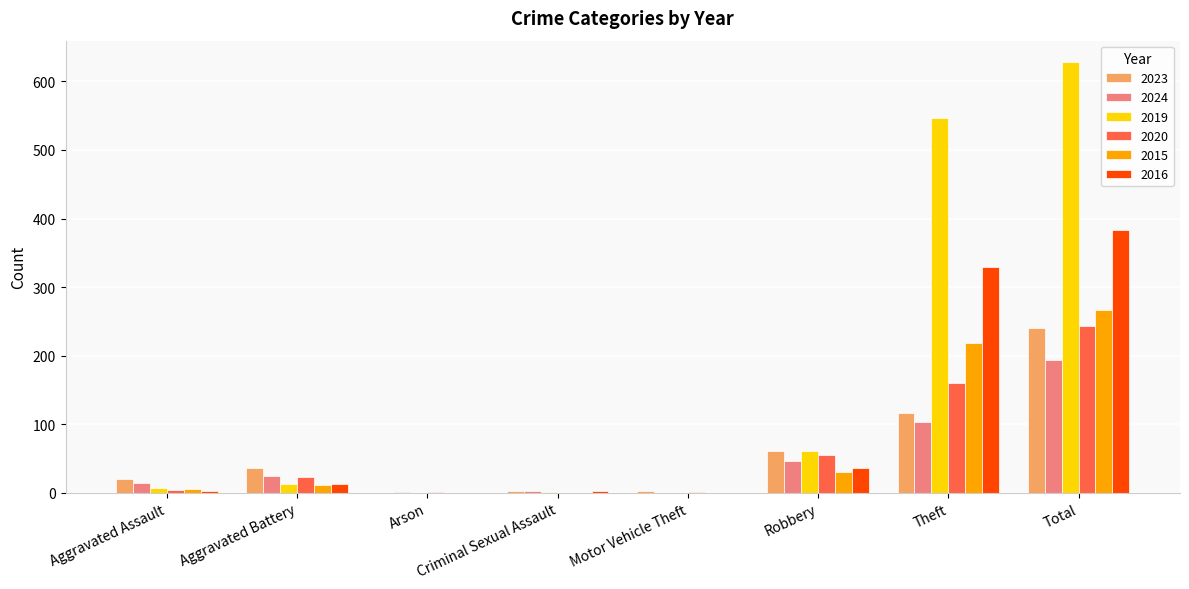

Read the 2020 value at Aggravated Assault, to the nearest 5.

5